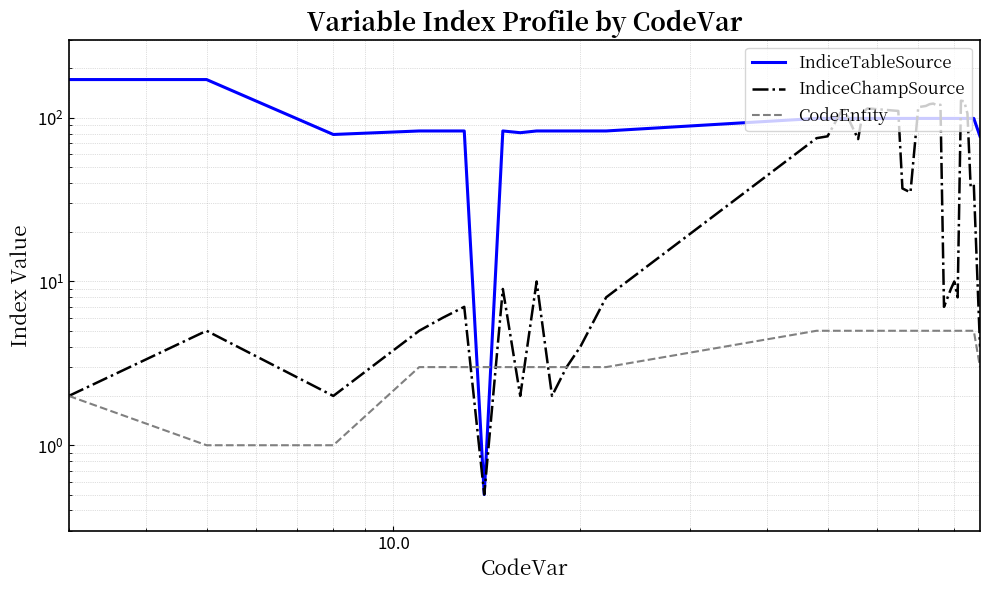

List the series in order of their peak value, highest first.

IndiceTableSource, IndiceChampSource, CodeEntity